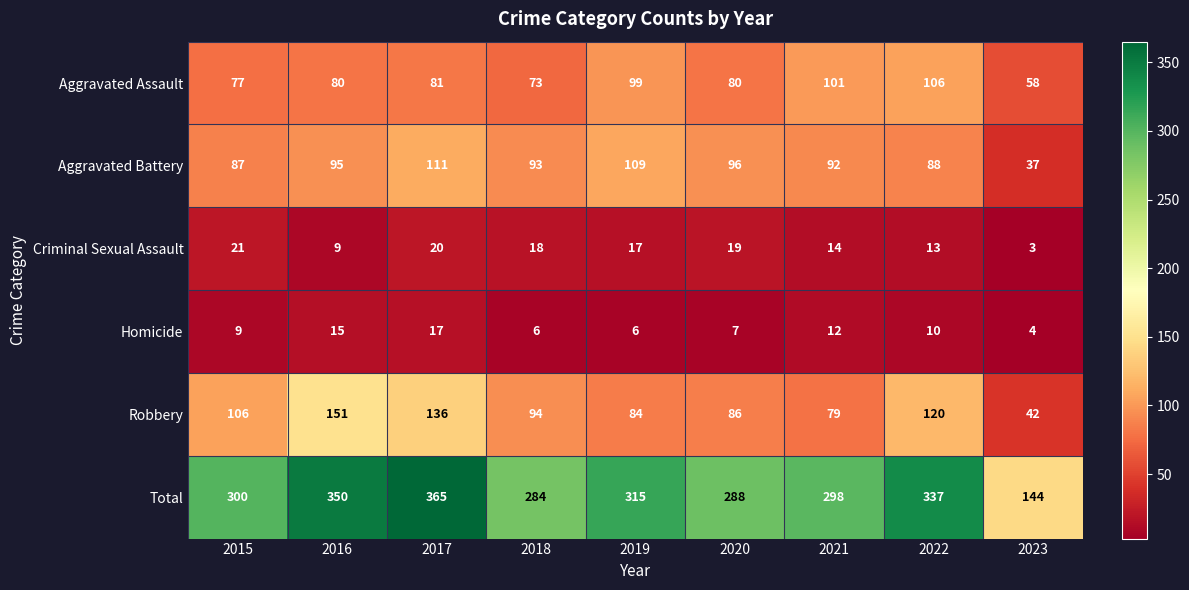

The Total series shows 300 at 2015. True or false?

True